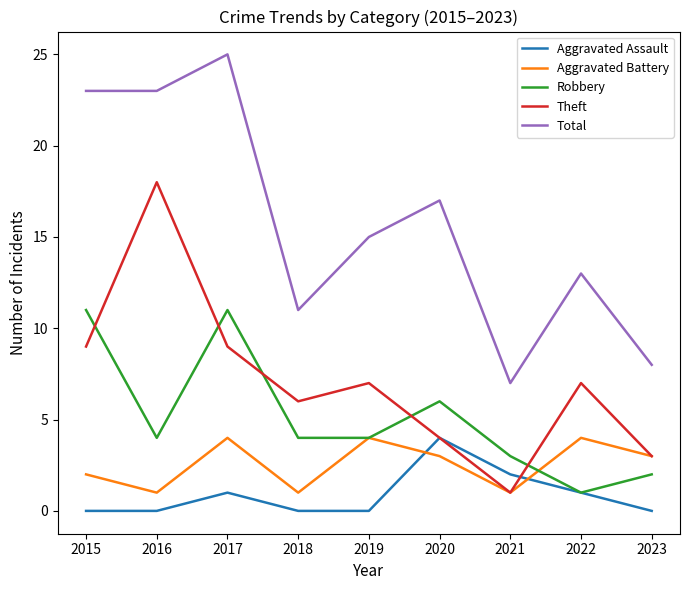

What are all the series names shown in the legend?

Aggravated Assault, Aggravated Battery, Robbery, Theft, Total